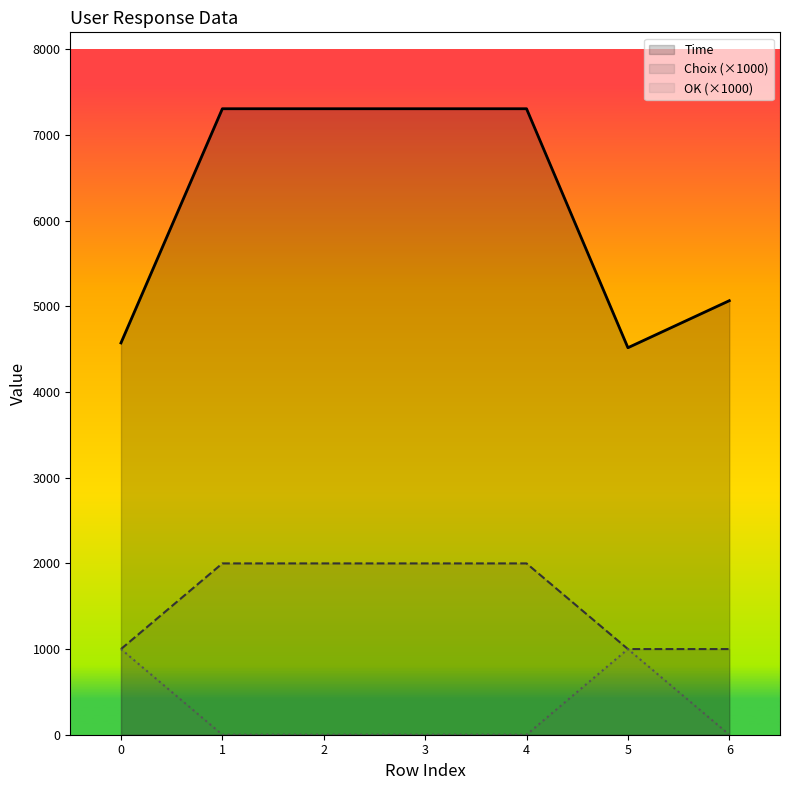

In Time, how many points are lower than both neighbors (excluding endpoints)?

1